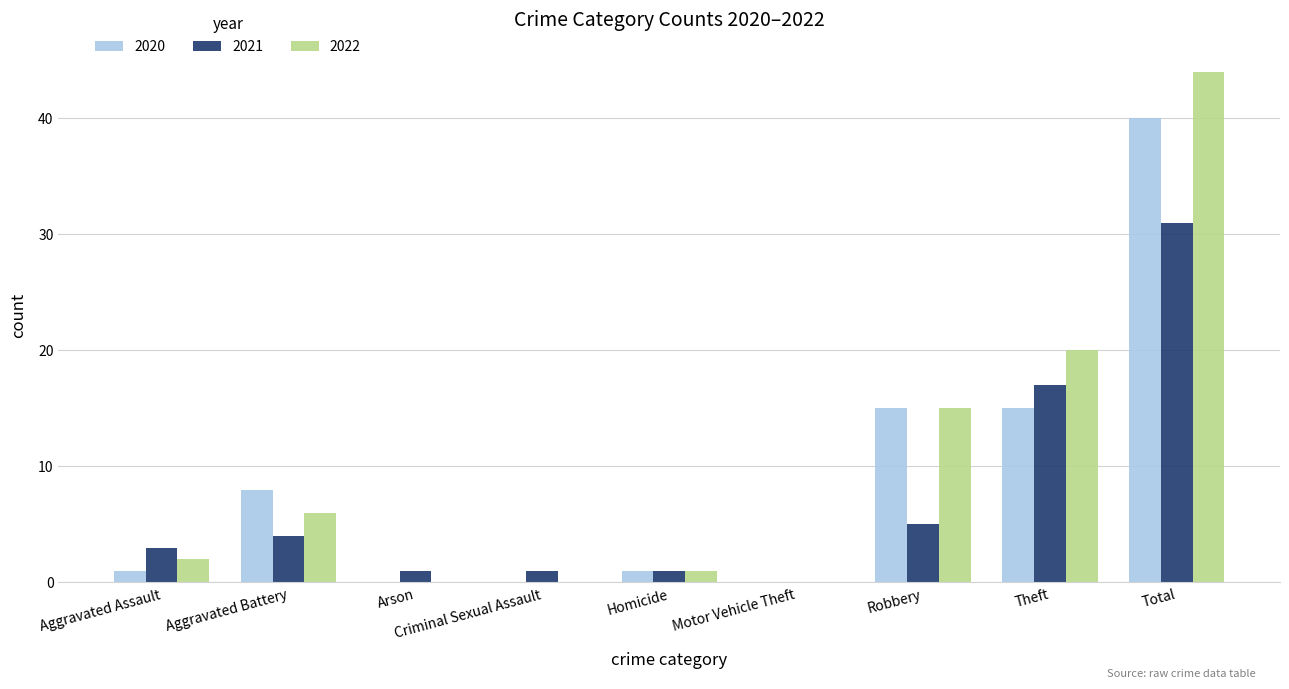

Count the number of data series in this chart.

3